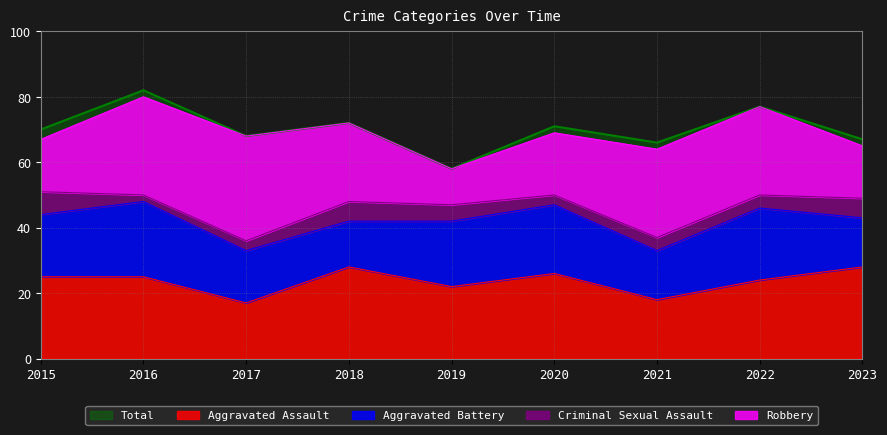

At how many categories does at least one series exceed 62?

8